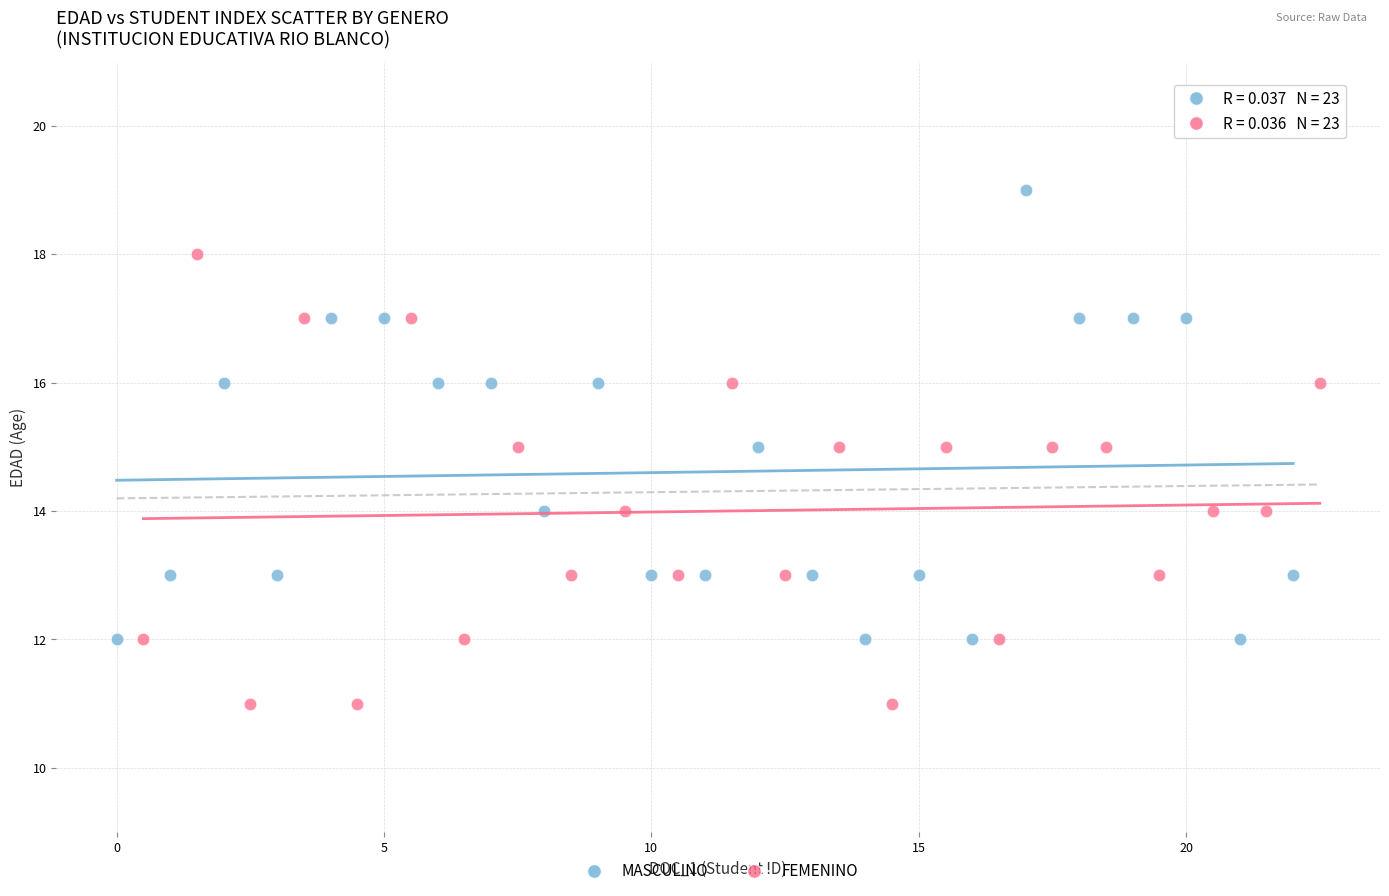

Which series reaches the minimum Y coordinate?

FEMENINO